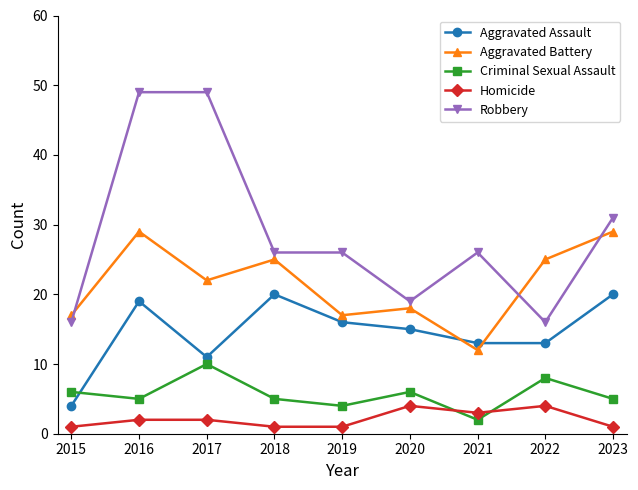

The Aggravated Assault series shows 25 at 2019. True or false?

False